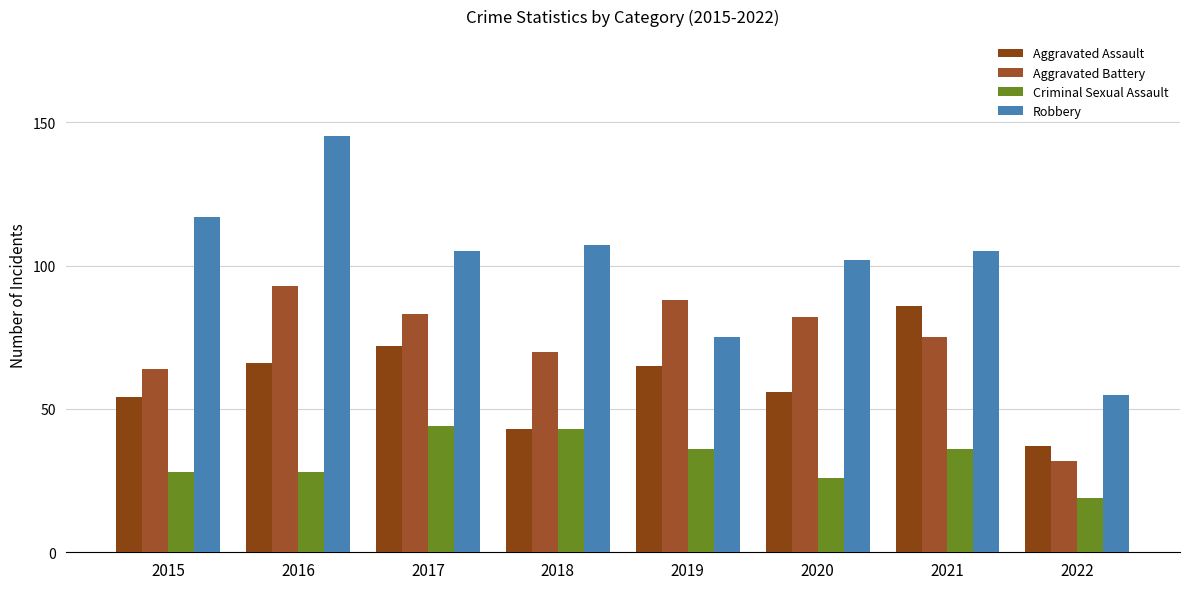

What is the value of the Aggravated Assault bar at the 7th from the left?

86